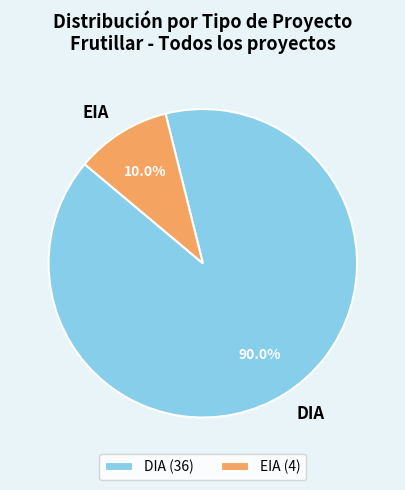

Count the number of slices in the pie.

2